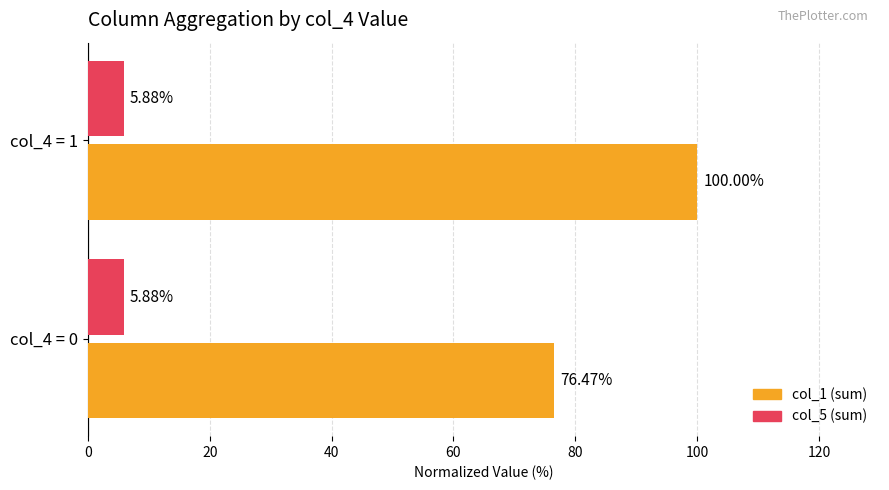

What is the difference between the highest and lowest values at col_4 = 0?

70.6